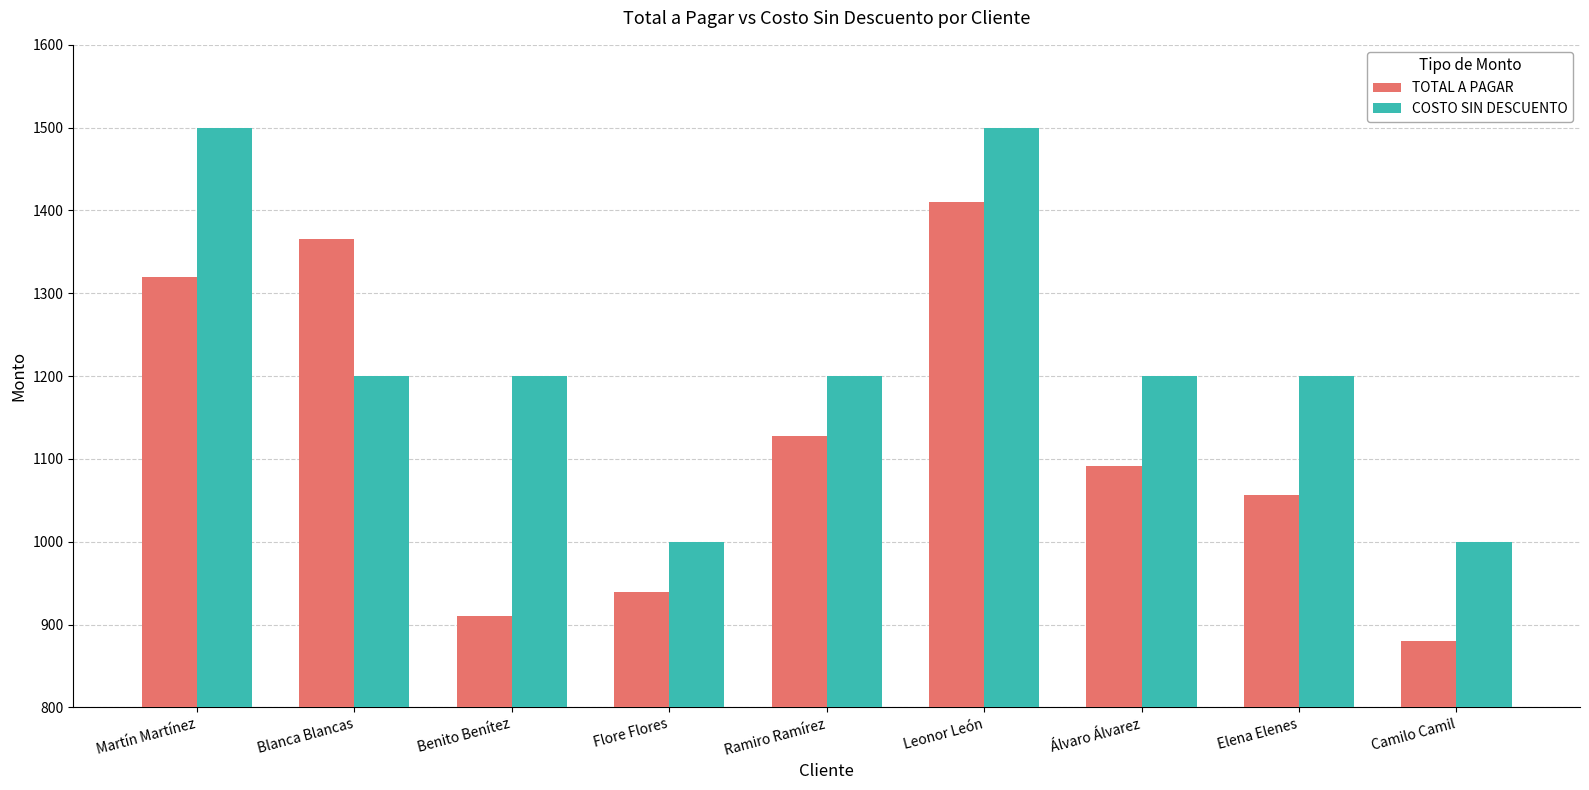

What is the smallest value displayed?

880